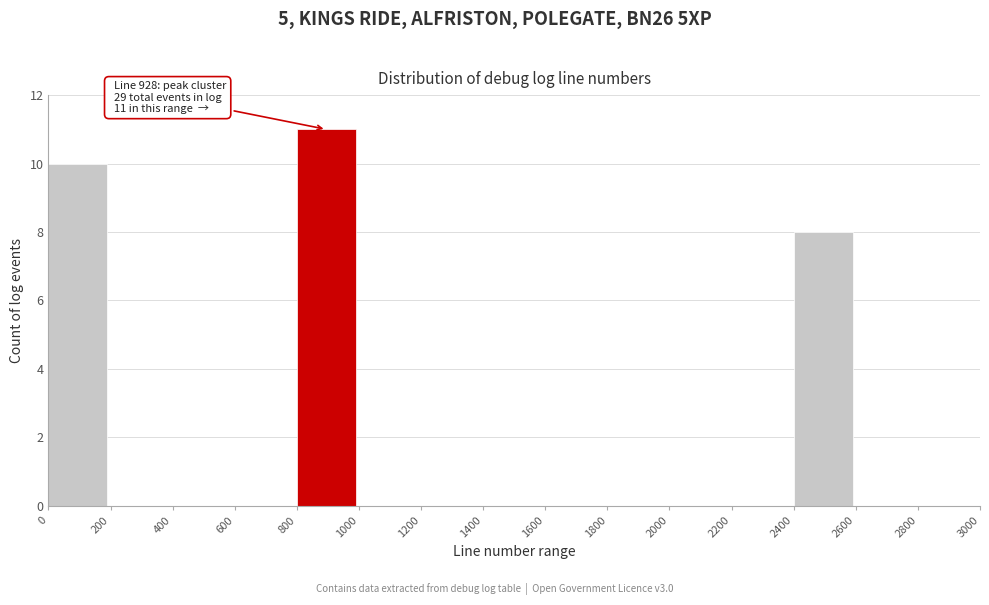

Over which range of the x-axis is the bar tallest?

800 to 1000